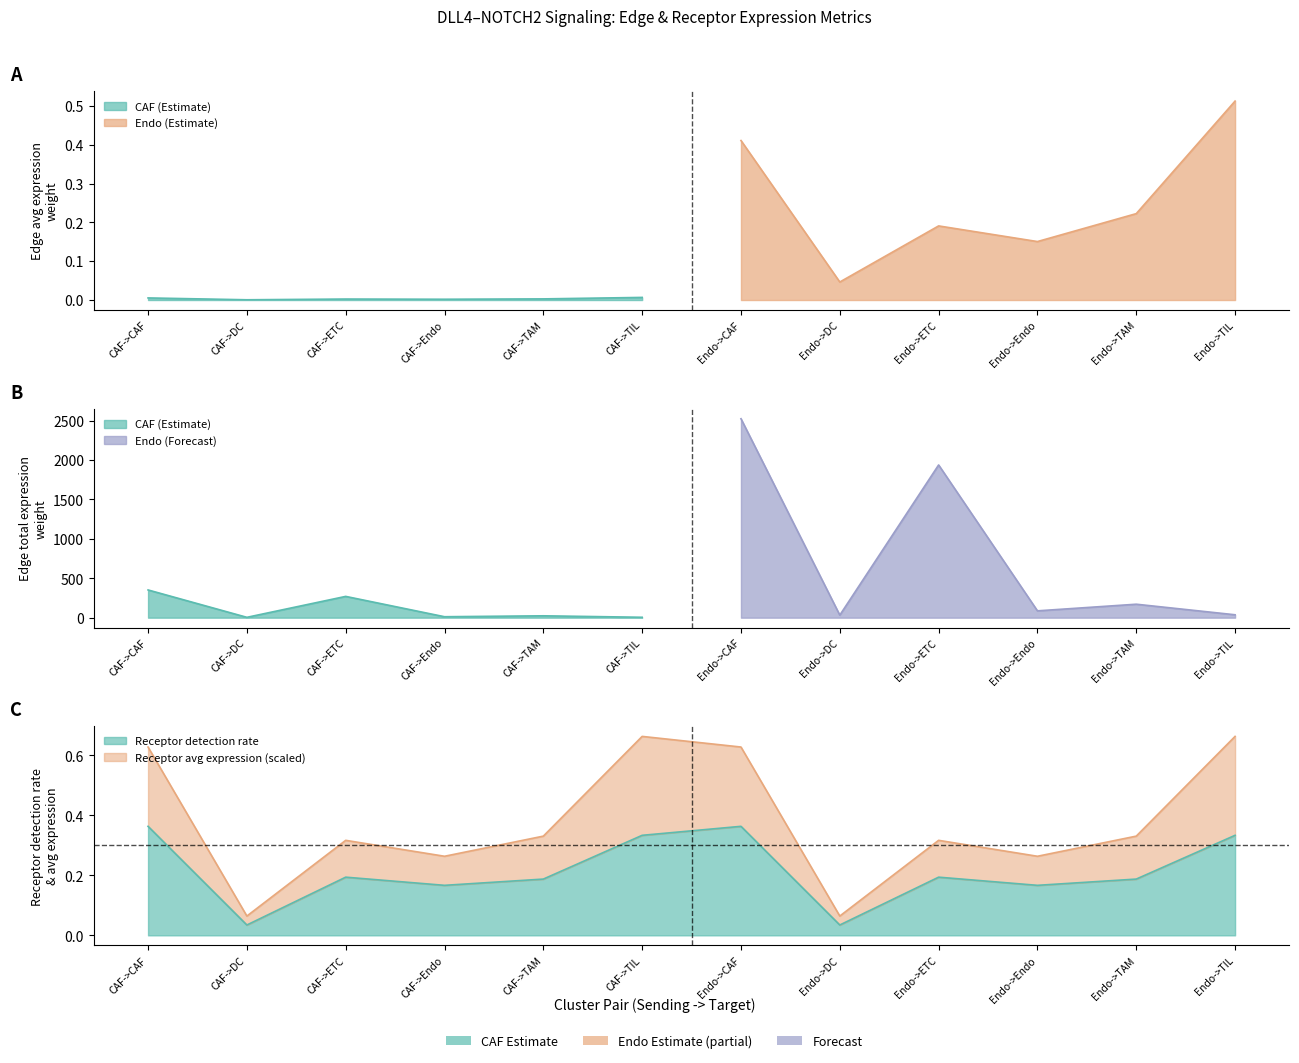

True or false: Receptor detection rate and Receptor average expression value cross at least once.

False